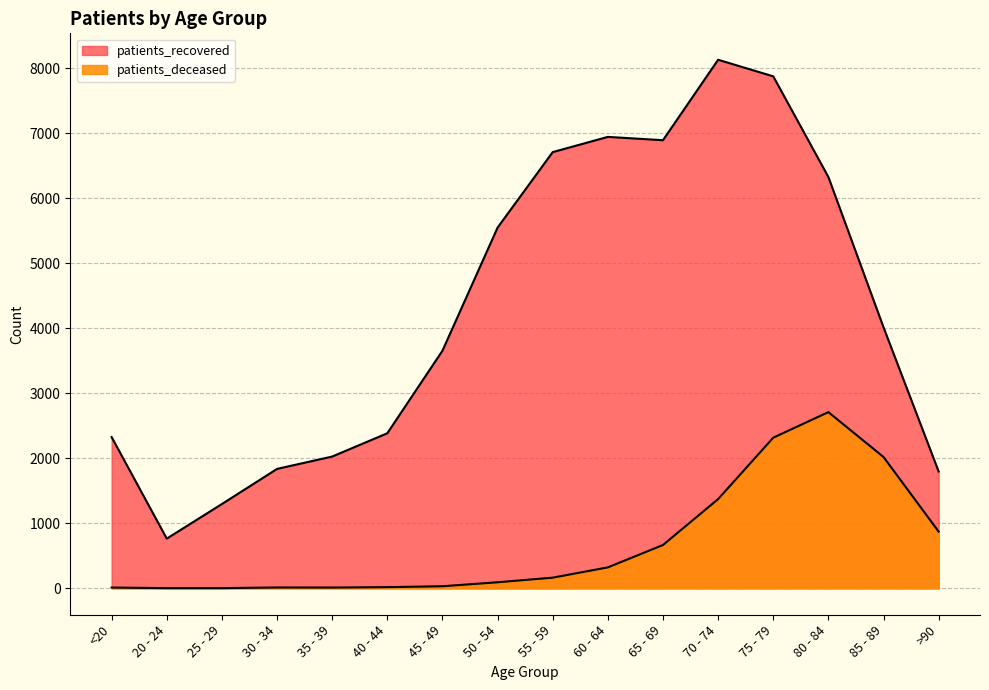

True or false: patients_deceased and patients_recovered intersect in this chart.

False